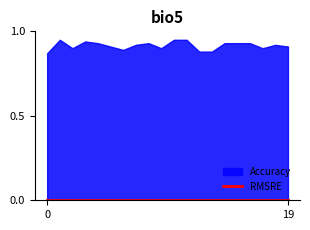

True or false: RMSRE and Accuracy intersect in this chart.

False